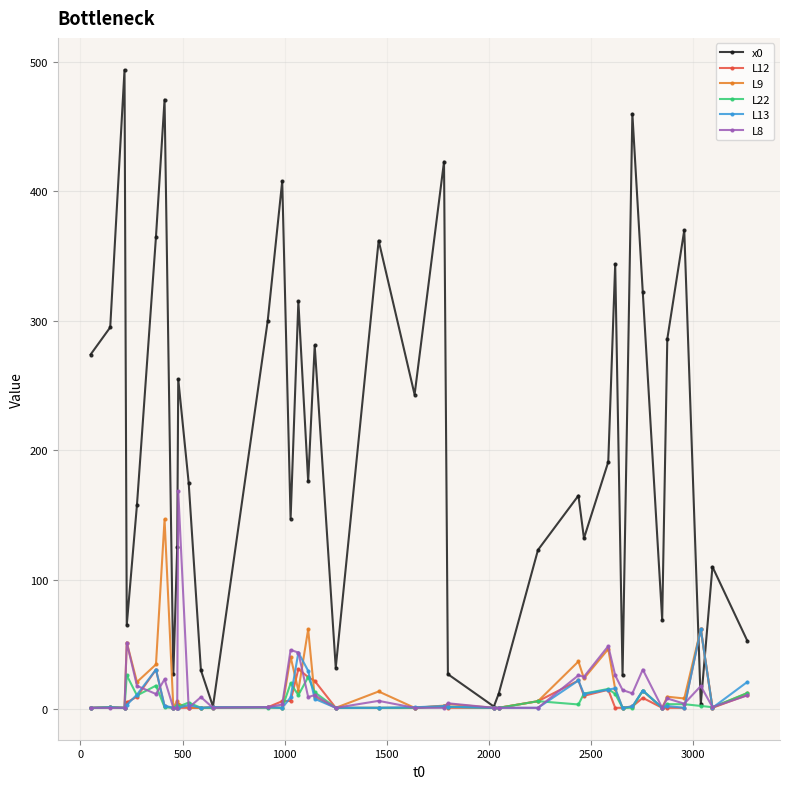

How many data points in x0 are less than 176?

20